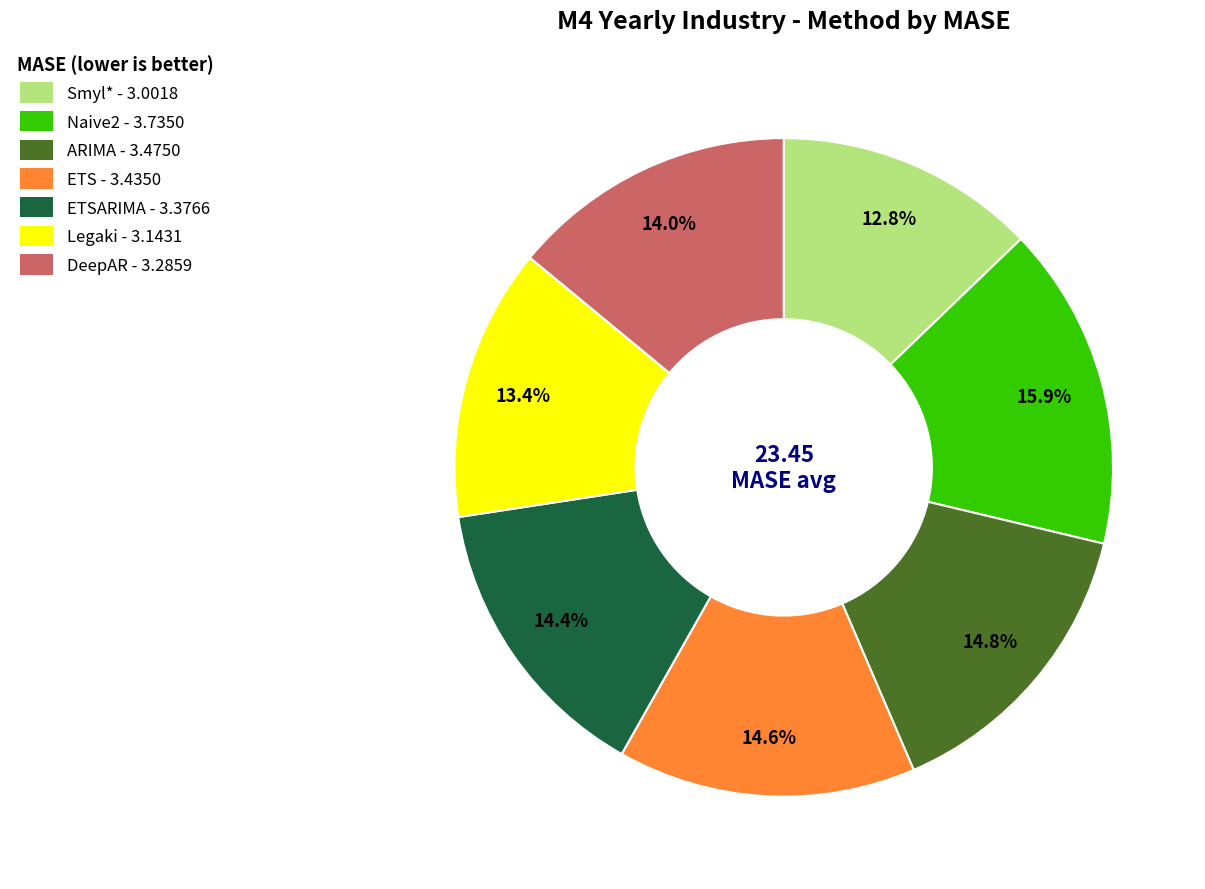

Does any single category account for the majority?

No